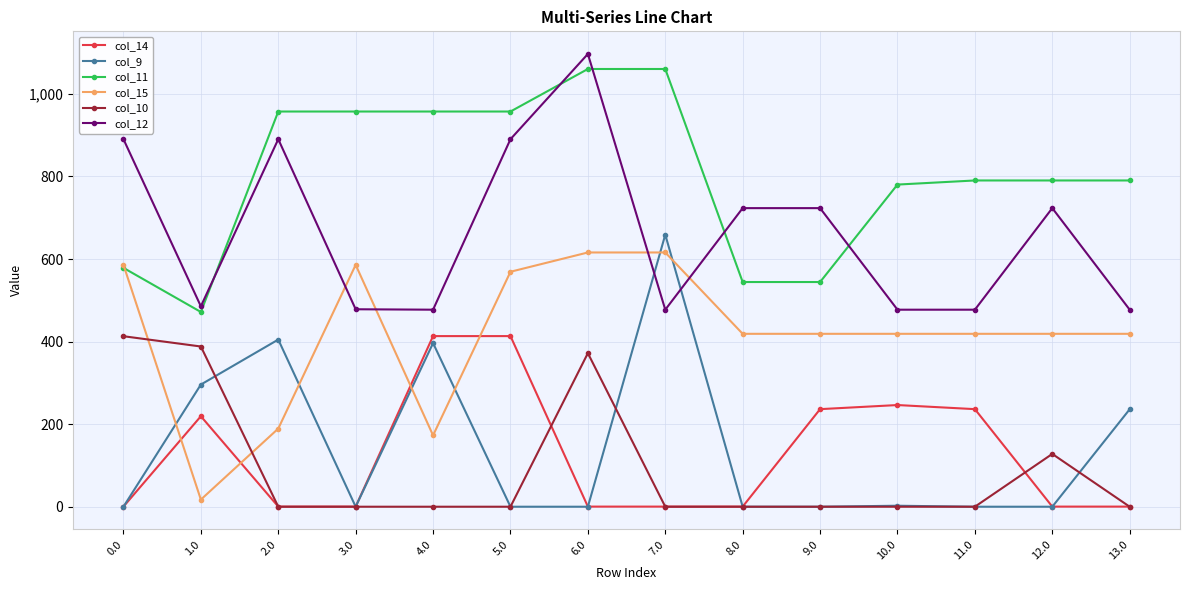

Is it true that col_9 equals 436.4 at 0.0?

False